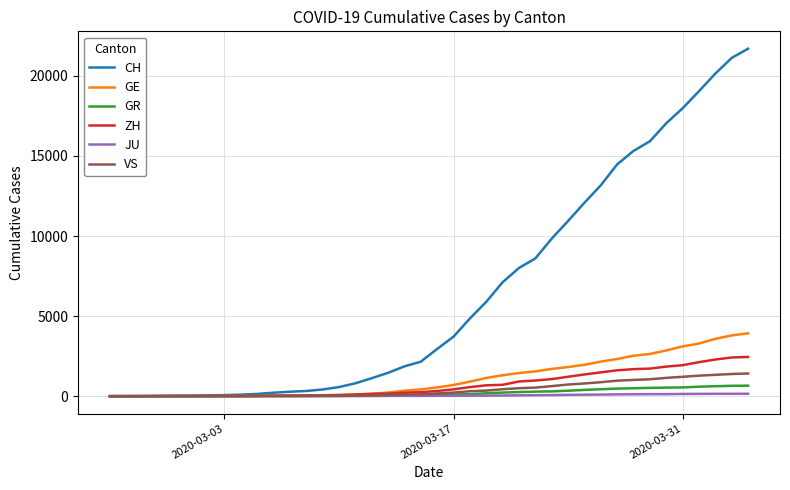

What is the difference between the second highest and second lowest values in the VS series?

1385